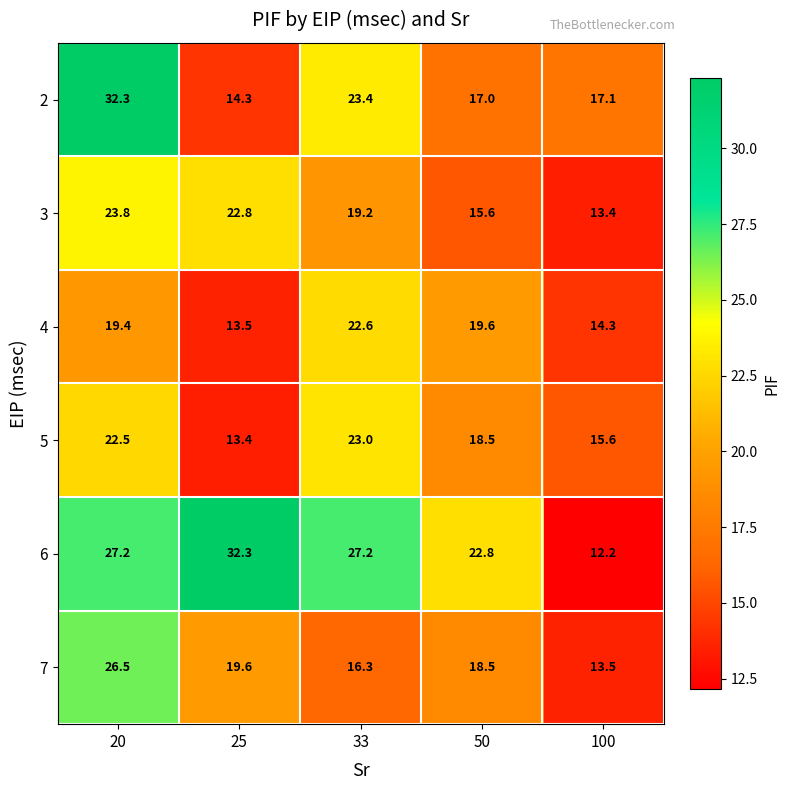

Count the number of categories in the chart.

5